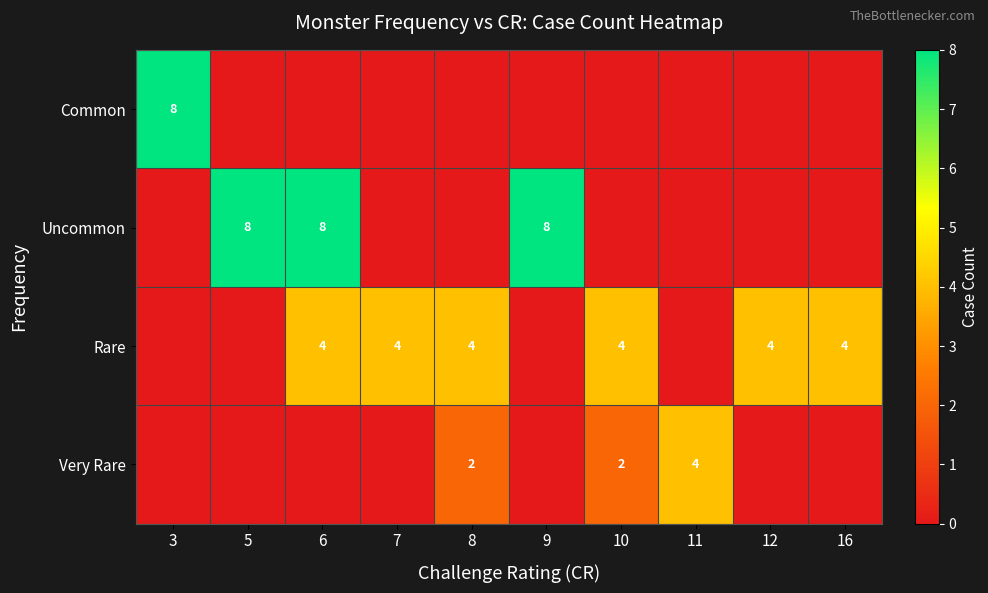

At which category is the sum across all series the highest?

6